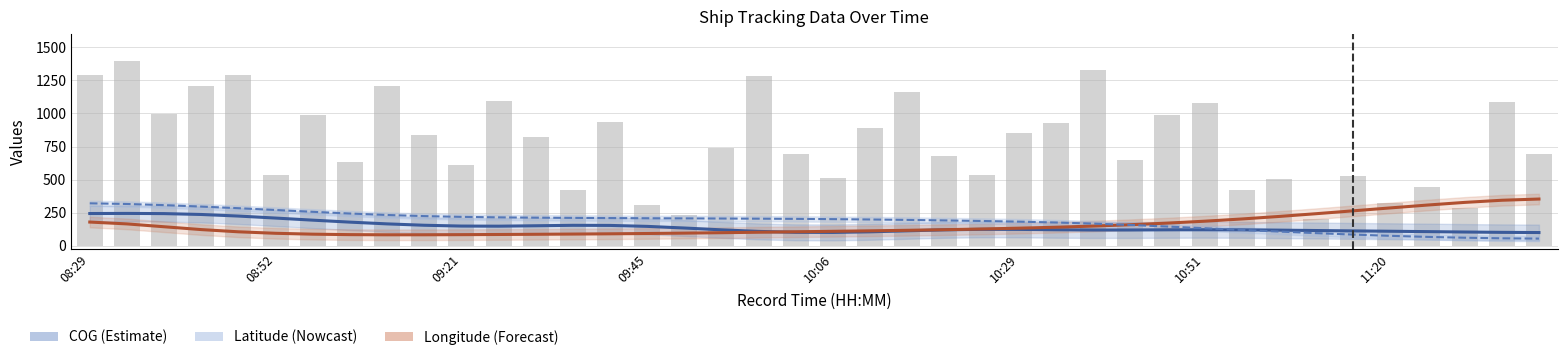

What is the sum of the Longitude (scaled, smoothed) values at 08:29 and 18?

283.2